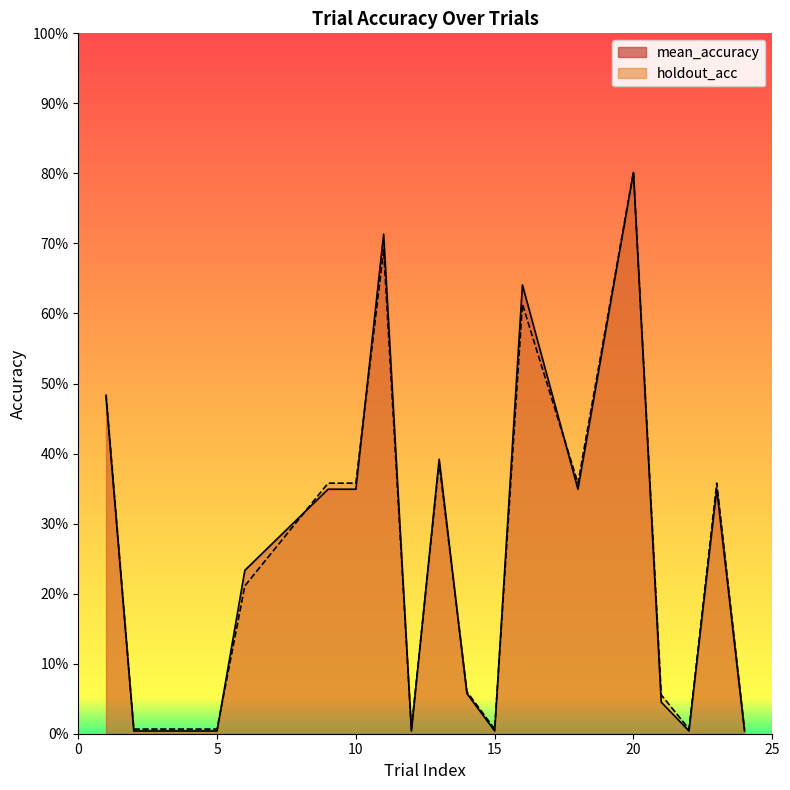

True or false: mean_accuracy has a value of 0.2 at 6.

True